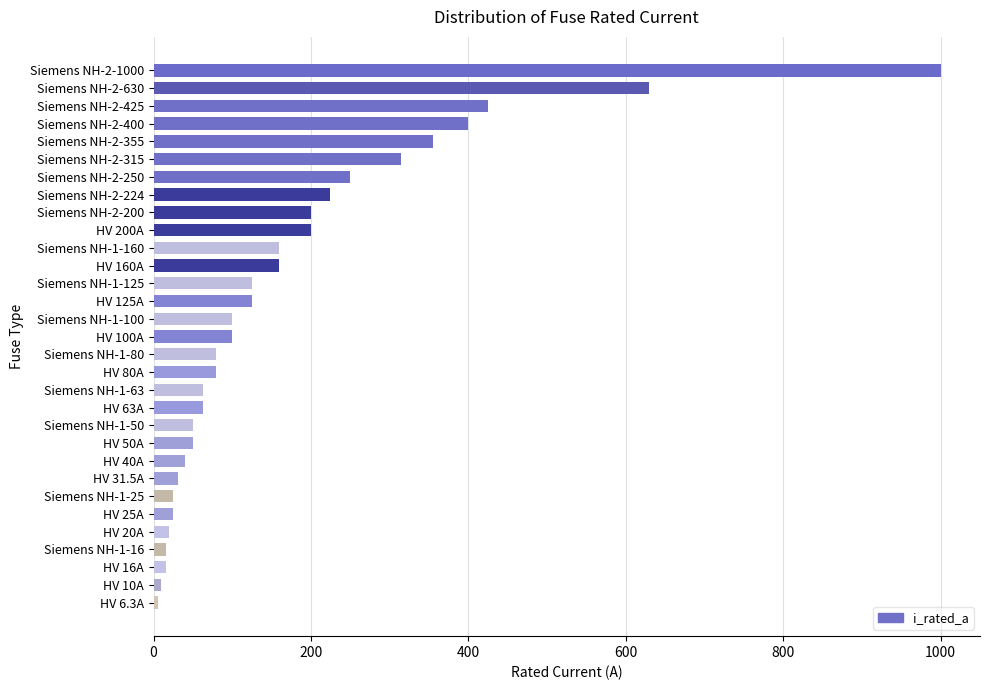

What is the maximum value shown in the chart?

1000.0